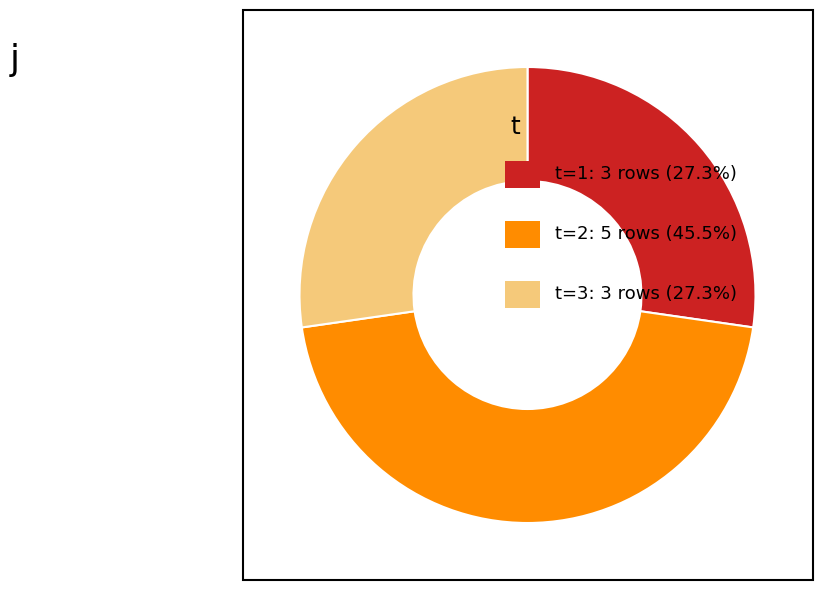

Is there a majority slice in this chart?

No